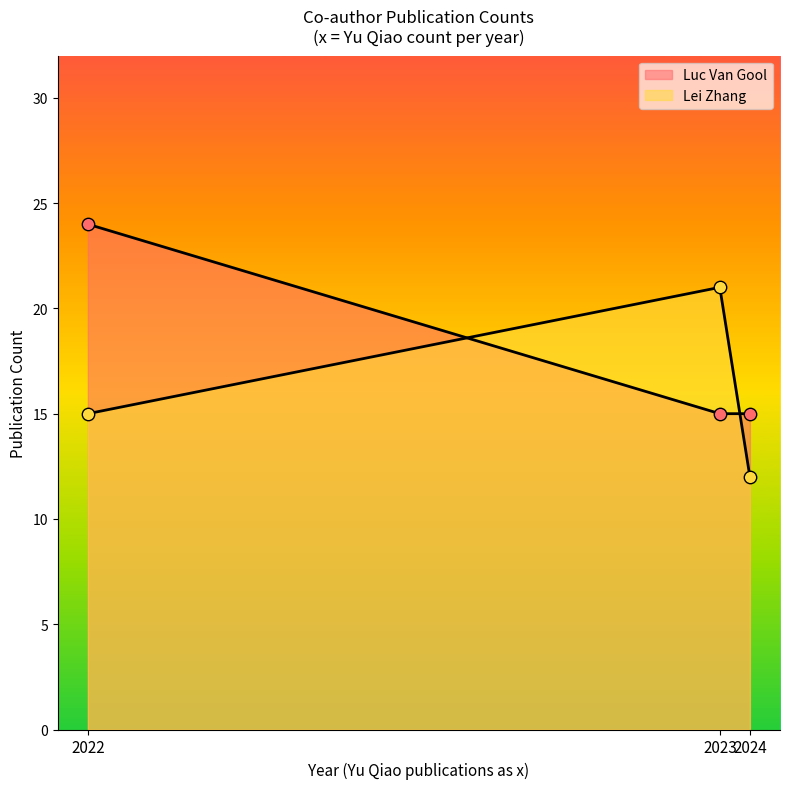

At how many categories does at least one series exceed 17?

2